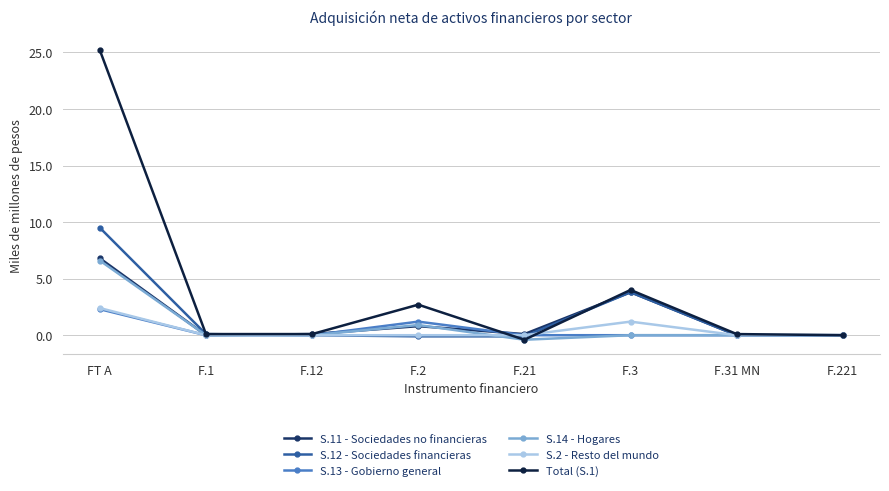

In S.2 - Resto del mundo, how many points are higher than both neighbors (excluding endpoints)?

1